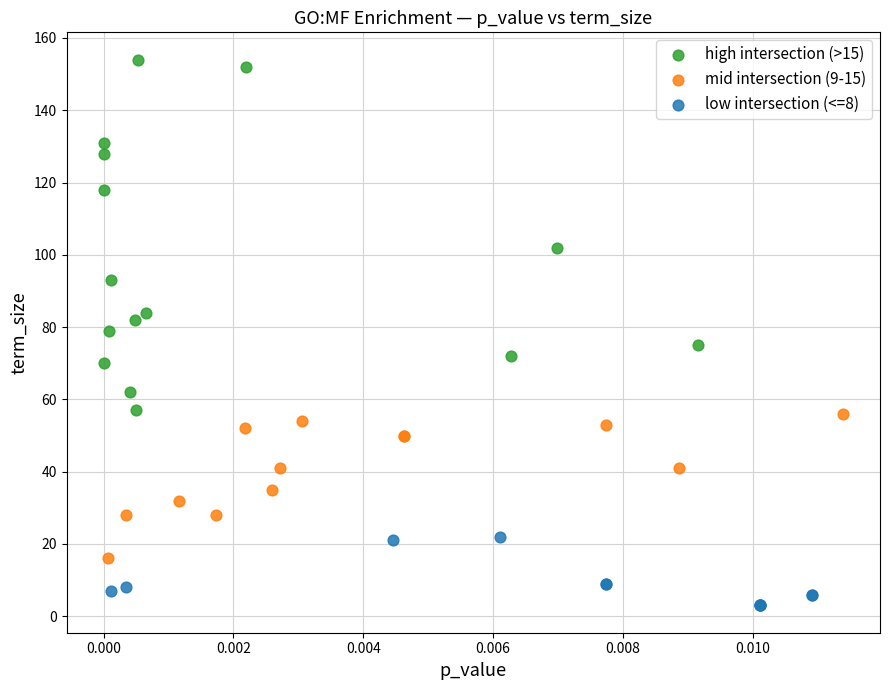

Which series reaches the maximum Y coordinate?

high intersection (>15)